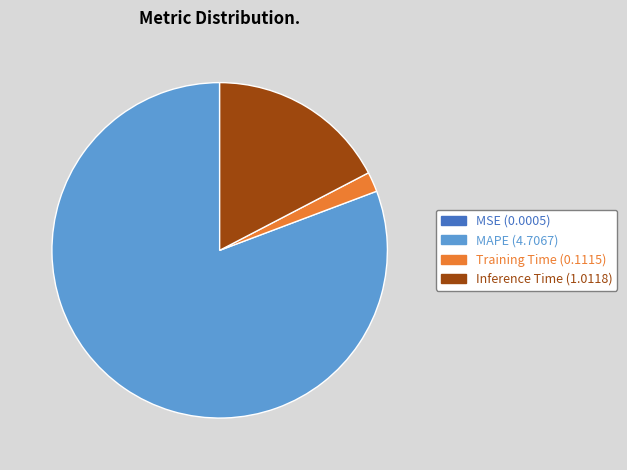

Does MAPE (4.7067) account for over 50% of the chart?

Yes